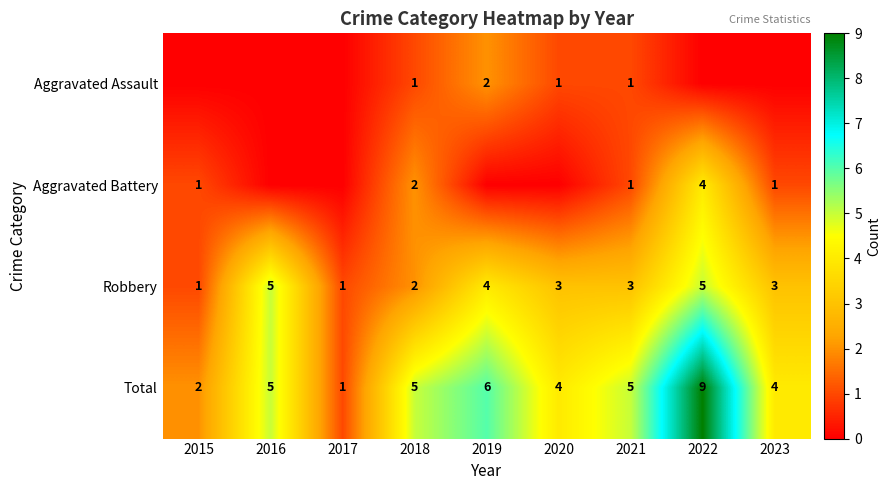

At which category is the sum across all series the highest?

2022